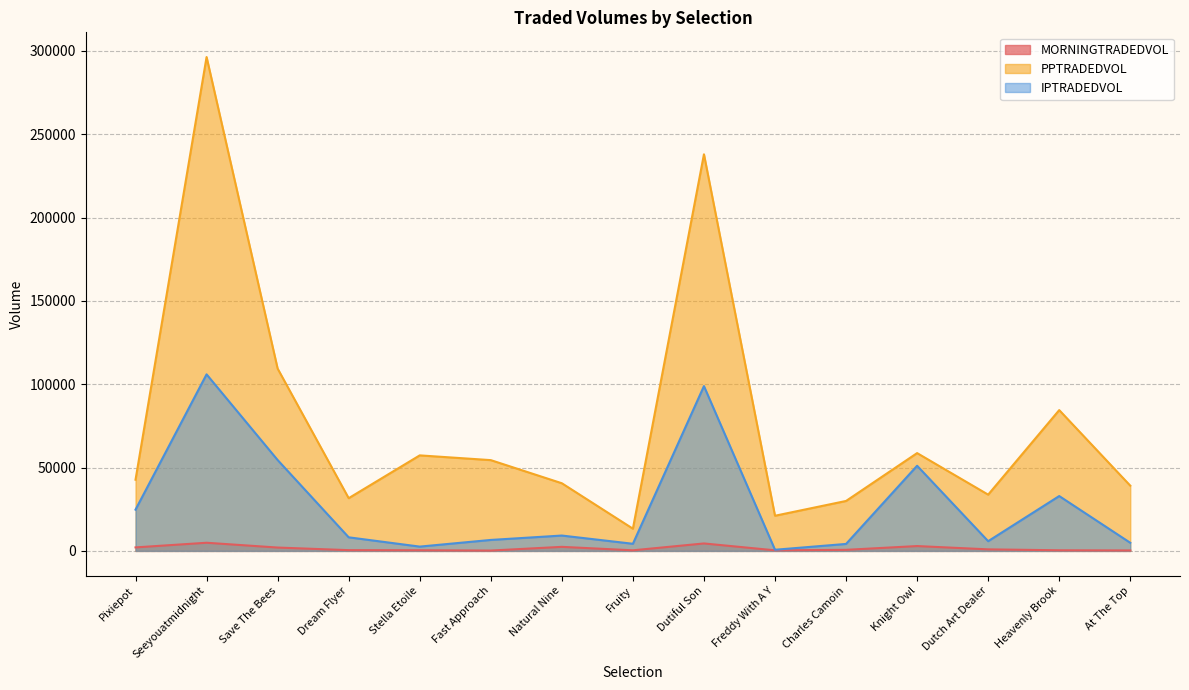

Which has a higher value, Stella Etoile or Natural Nine?

Natural Nine